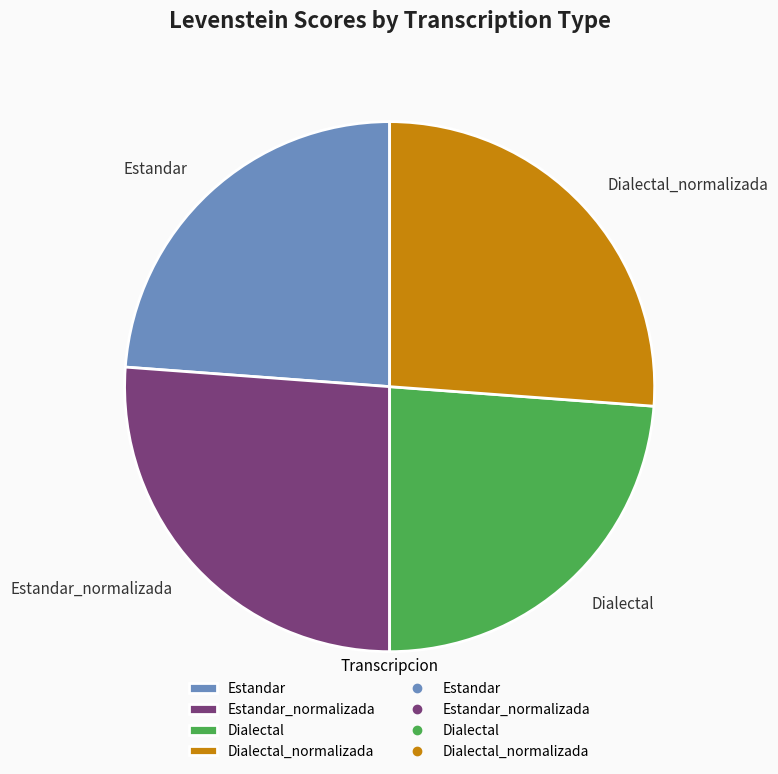

What percentage is NOT represented by Dialectal?

76.2%